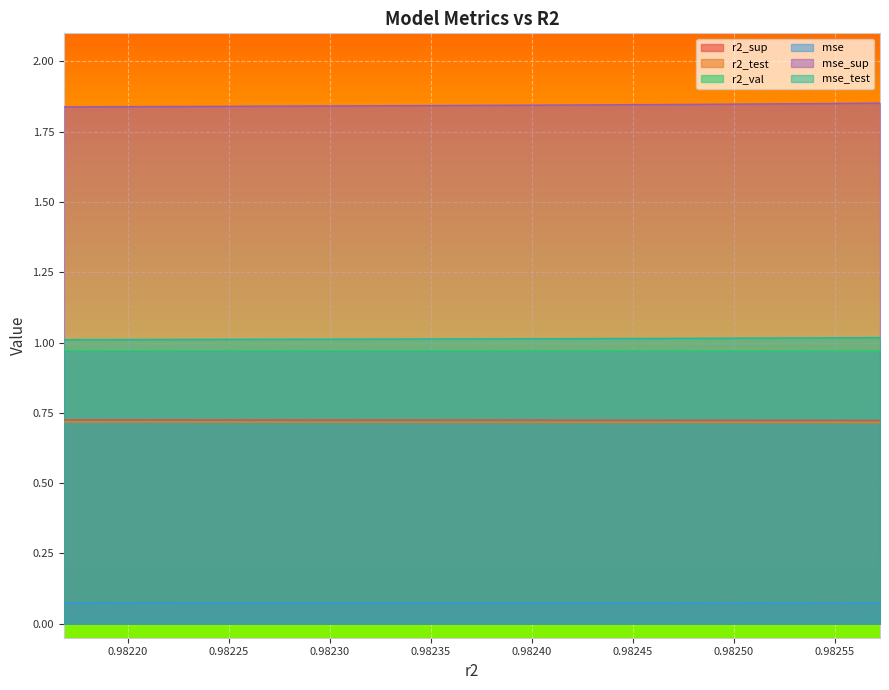

At how many categories does at least one series exceed 0?

10